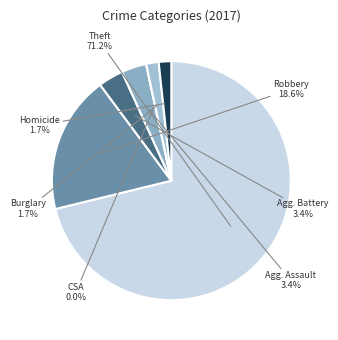

What percentage is NOT represented by Criminal Sexual Assault?

100.0%